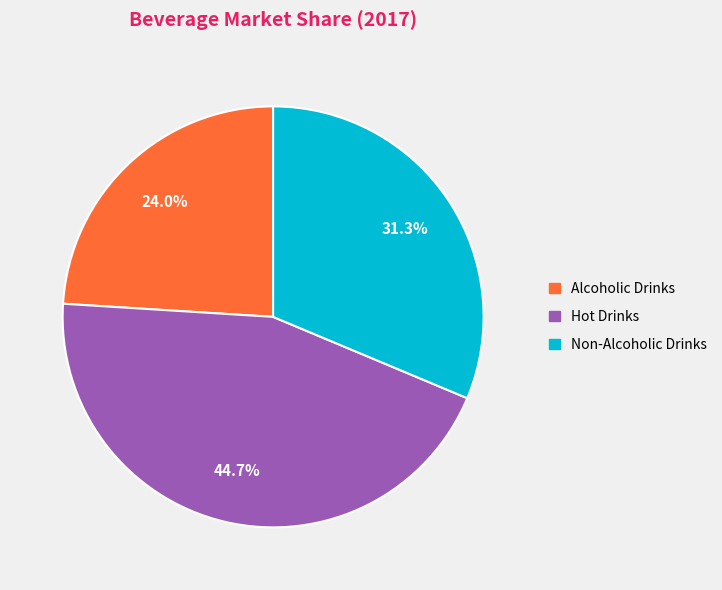

To the nearest percent, what is the difference between the Alcoholic Drinks and Hot Drinks slice percentages?

21%